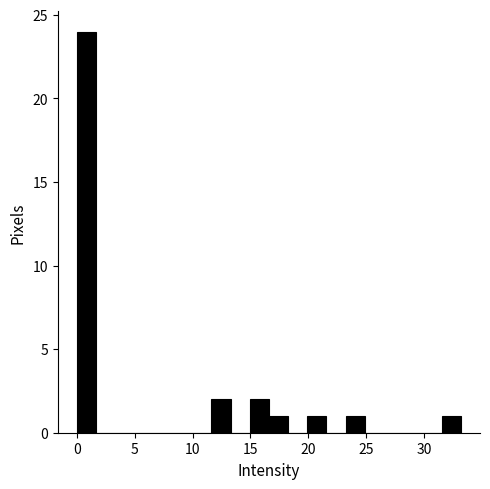

Around what value on the x-axis is the tallest bar? Give the approximate position of its centre, as read against the axis.

1.0